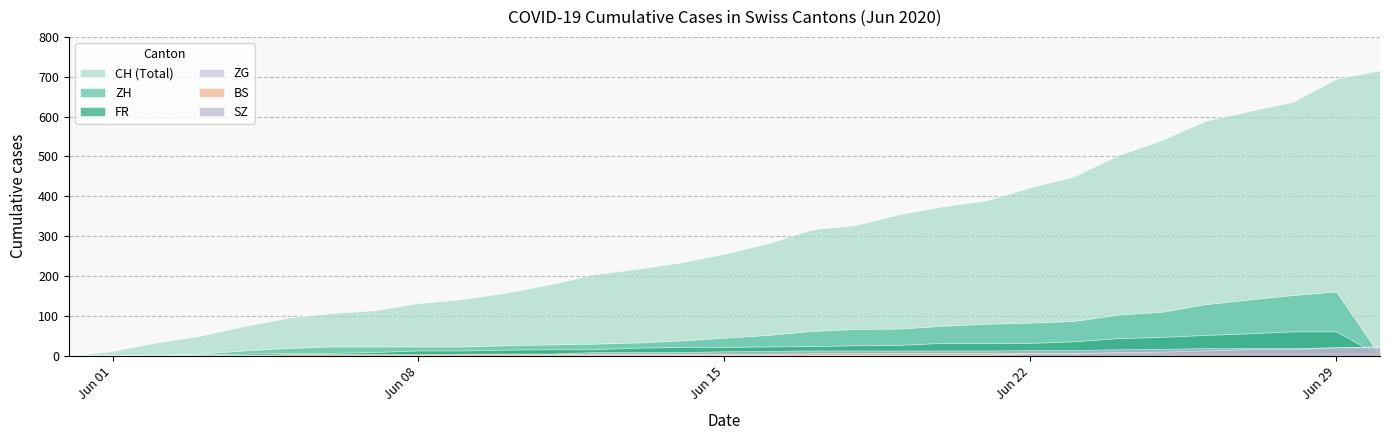

What is the value of the SZ point at the 30th from the left?

21